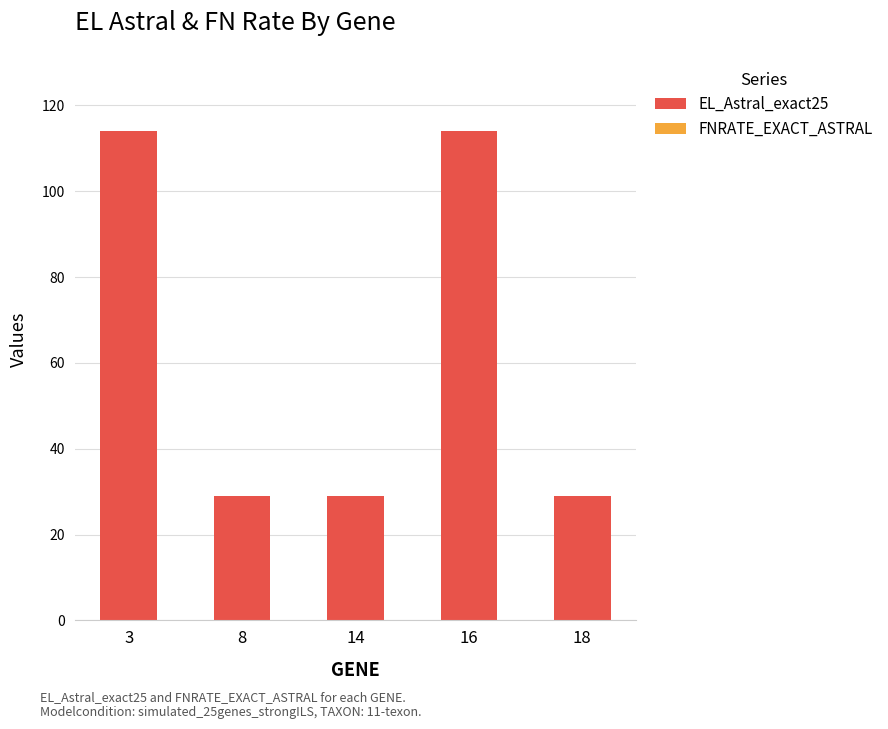

What is the change in value from 3 to 14?

-85